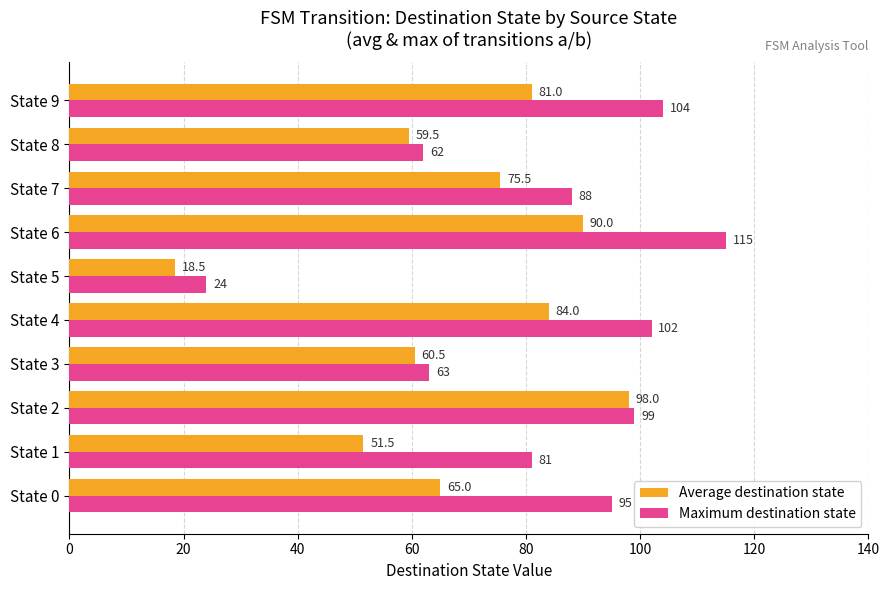

Is it true that Average destination state equals 84.0 at State 4?

True